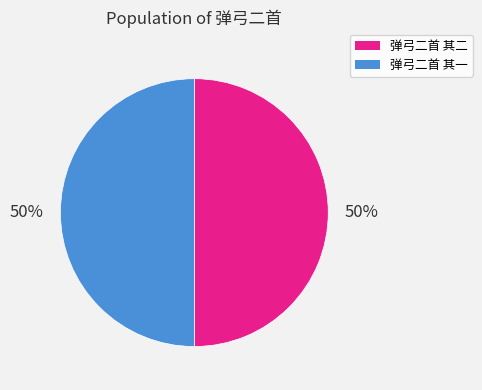

Approximately how many times larger is the value at 弹弓二首 其一 compared to 弹弓二首 其二?

1.0